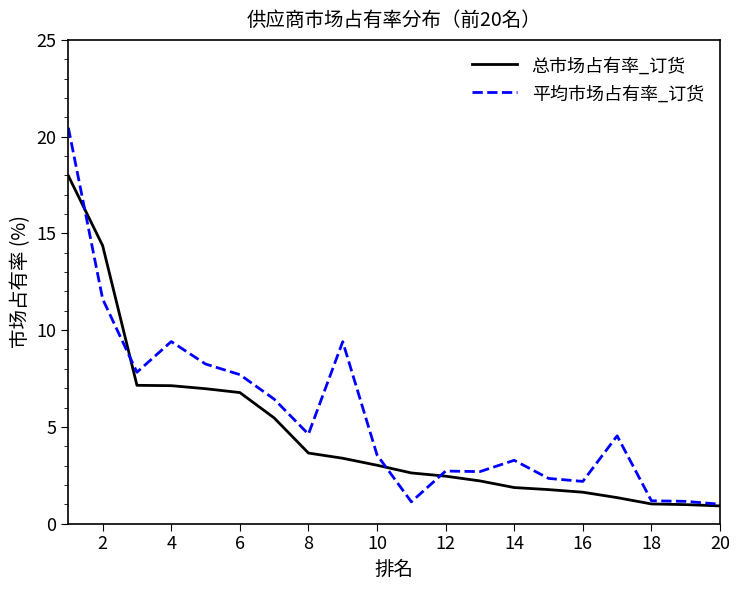

True or false: 平均市场占有率_订货 and 总市场占有率_订货 intersect in this chart.

True